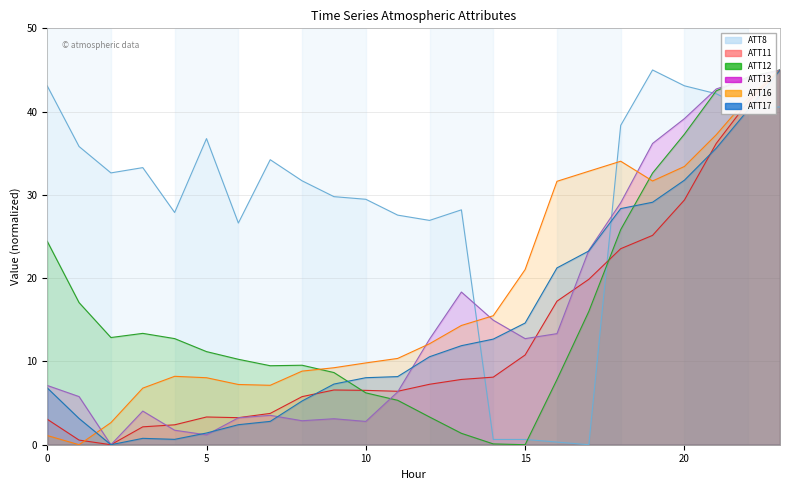

Rank the series at 21 from highest to lowest value.

ATT13, ATT12, ATT8, ATT16, ATT11, ATT17